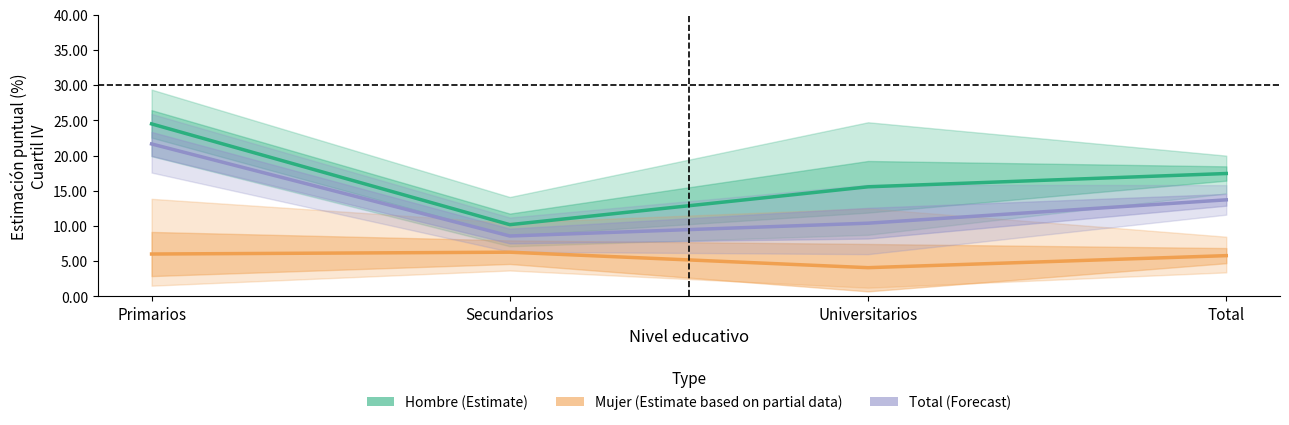

What is the difference between the maximum and second lowest values in the Mujer (Estimate based on partial data) series?

0.5